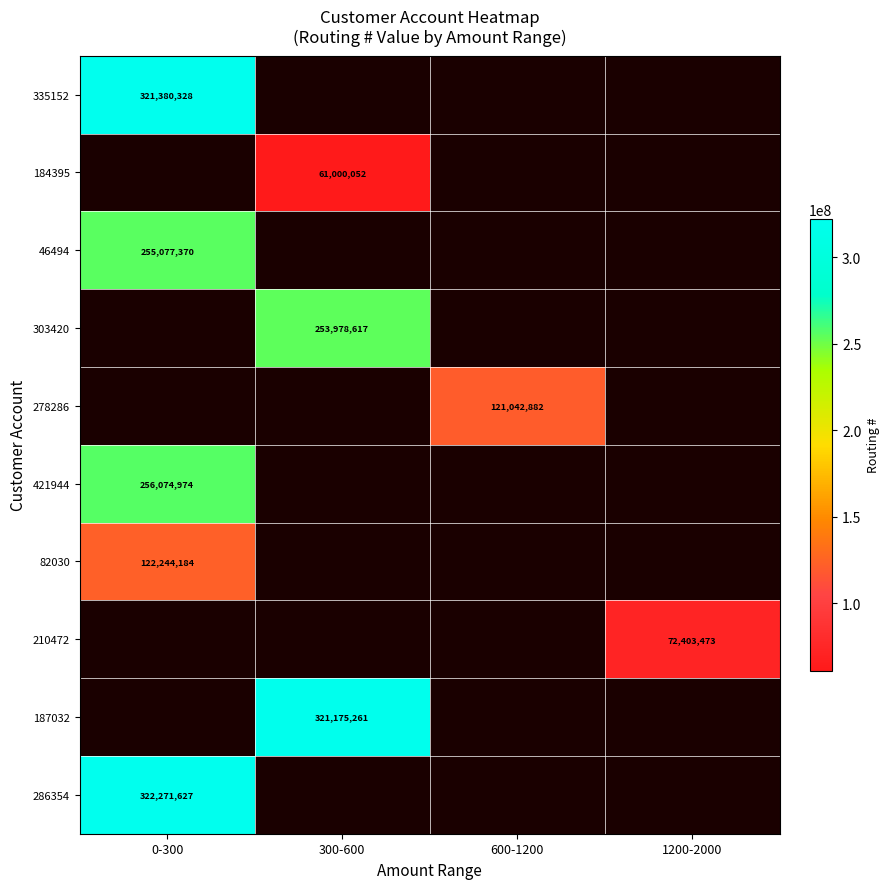

The 184395 series shows 31242488 at 300-600. True or false?

False